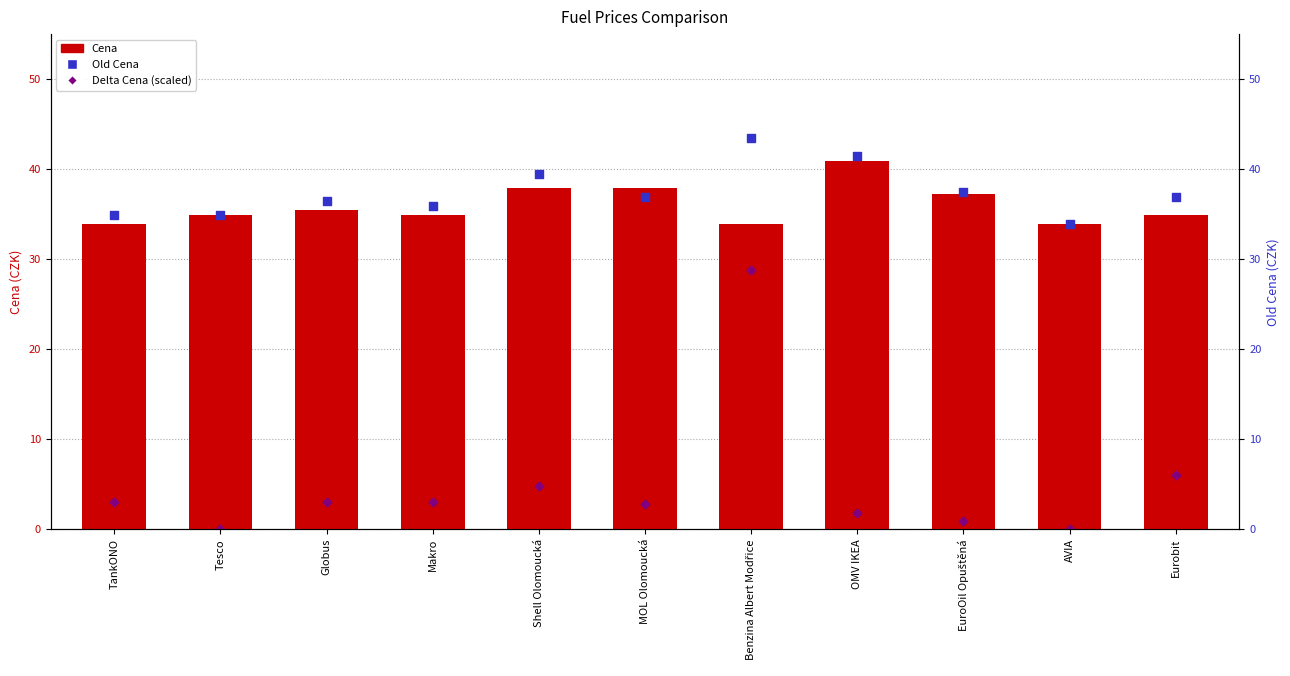

At which category is the sum across all series the highest?

Benzina Albert Modřice